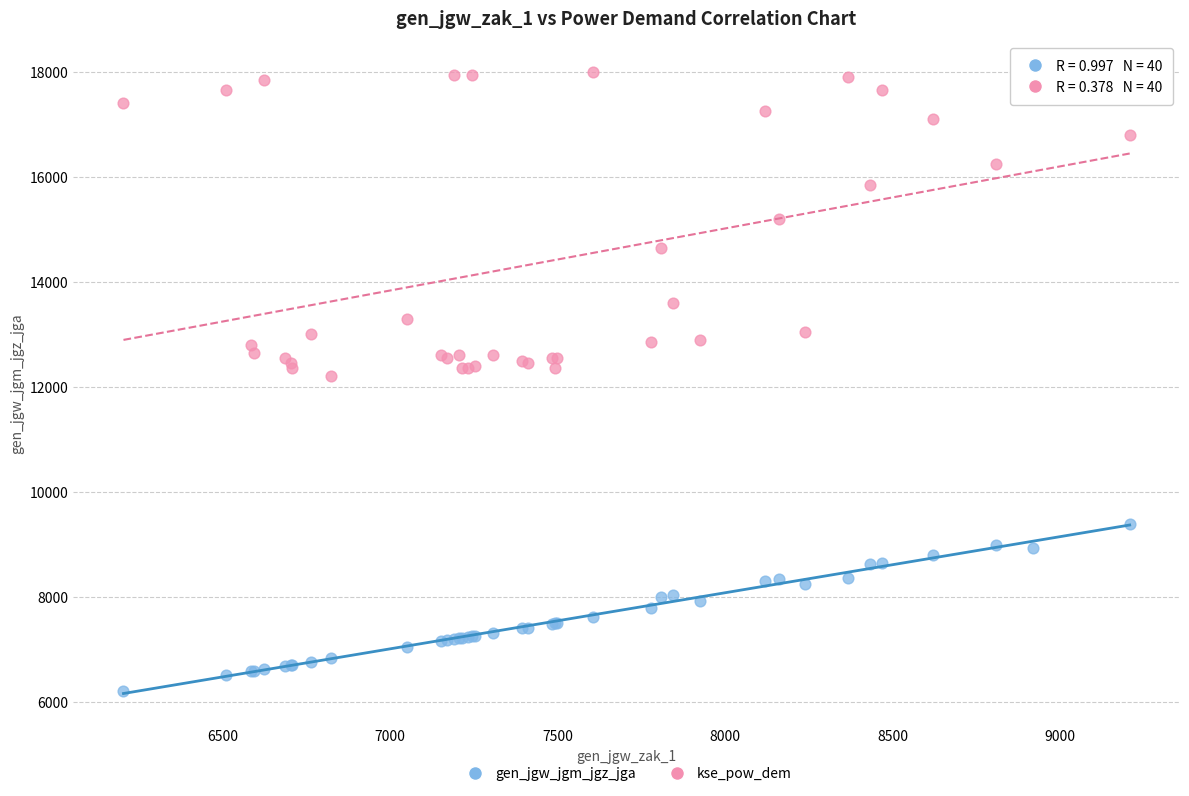

Which series reaches the maximum Y coordinate?

kse_pow_dem